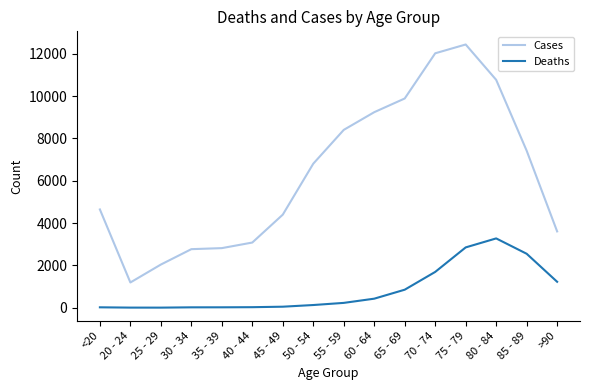

List the series in order of their peak value, lowest first.

Deaths, Cases